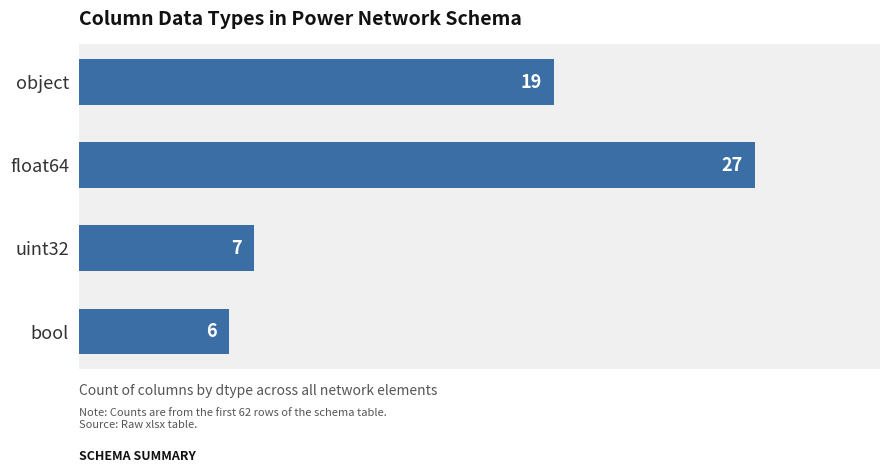

The chart shows a value of 19 at object. True or false?

True